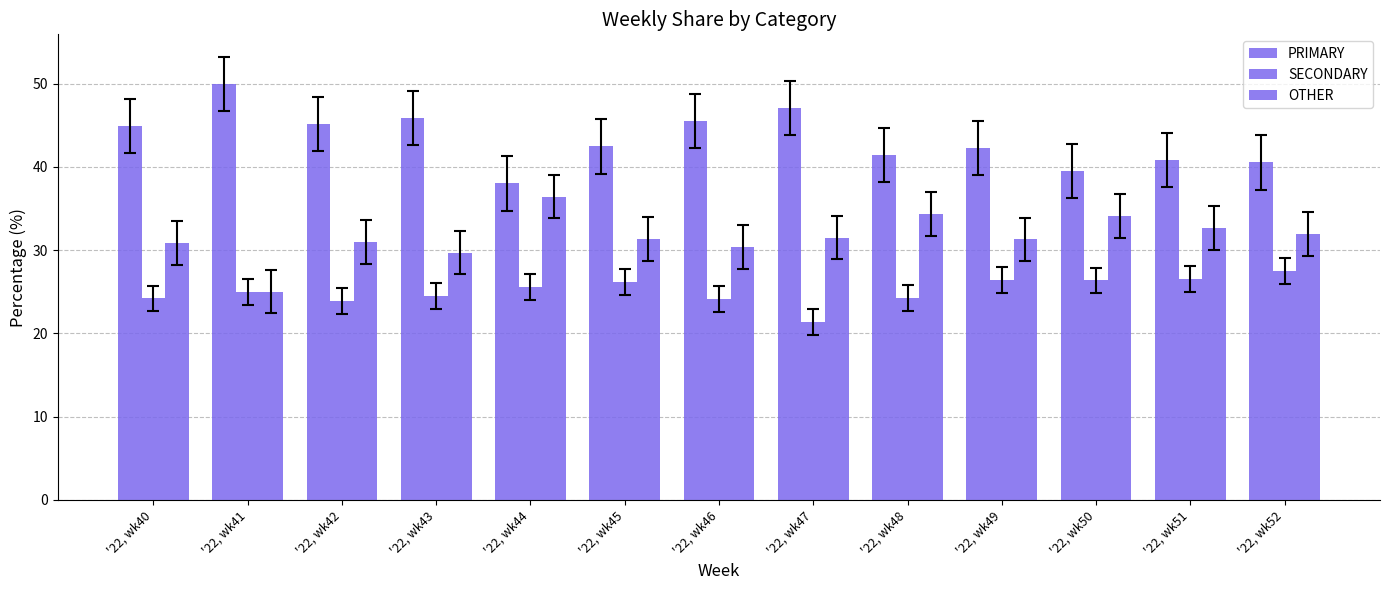

How many groups of bars are there?

13